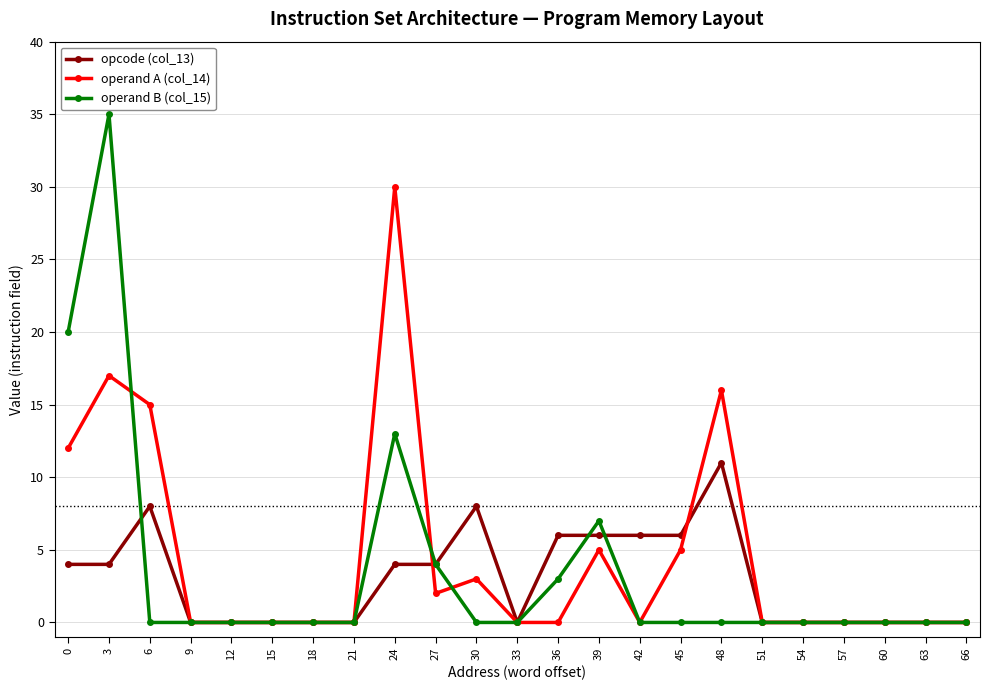

List the series in order of their peak value, highest first.

operand B (col_15), operand A (col_14), opcode (col_13)